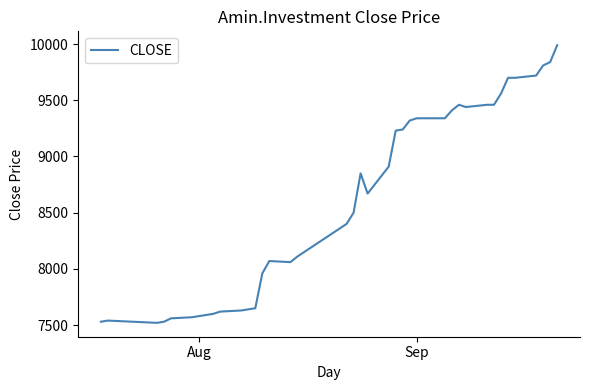

What is the maximum value shown in the chart?

9990